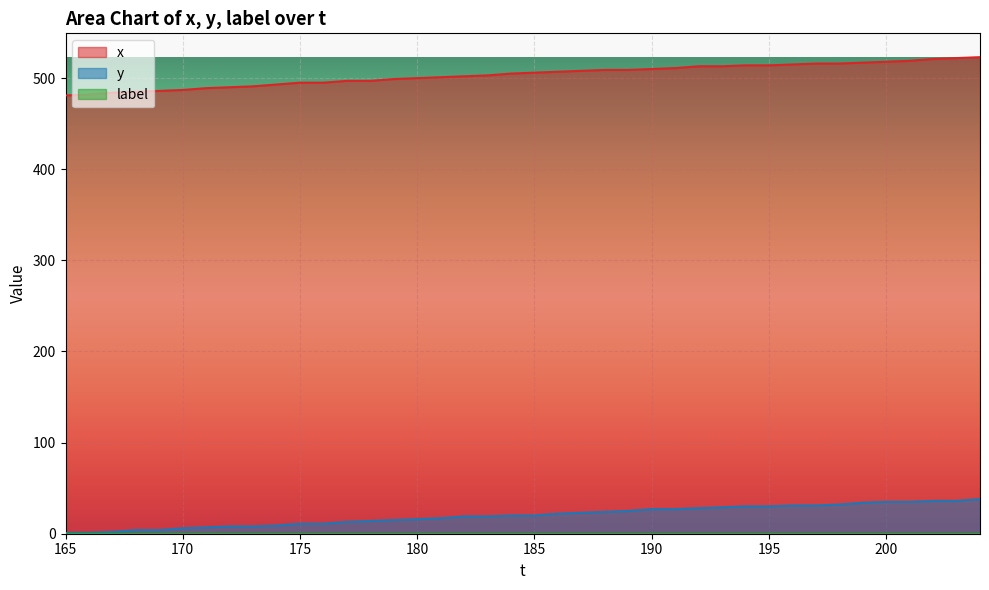

True or false: x has more than 1 points higher than both neighbors.

False